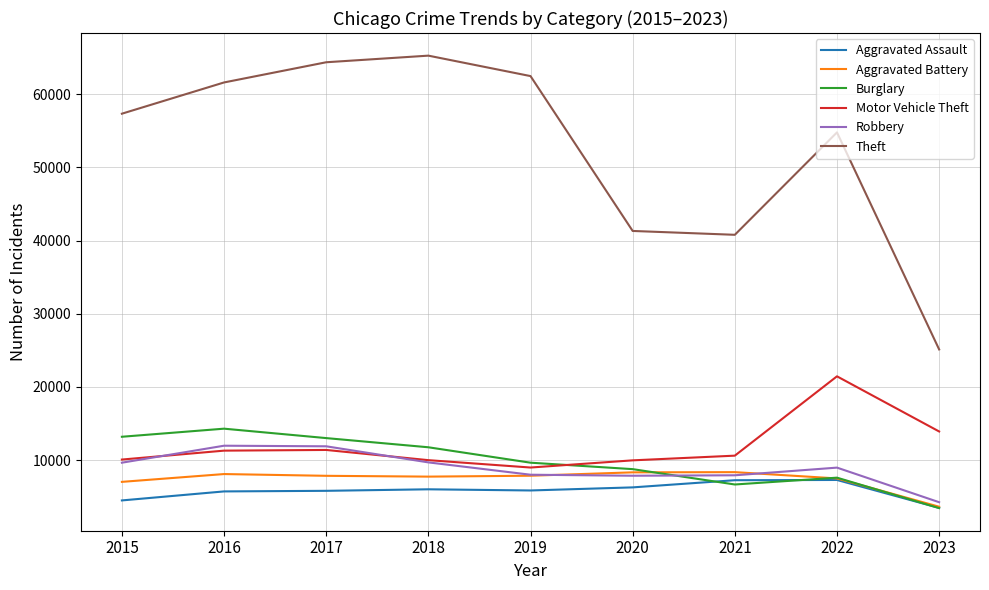

The Robbery series shows 11006 at 2019. True or false?

False